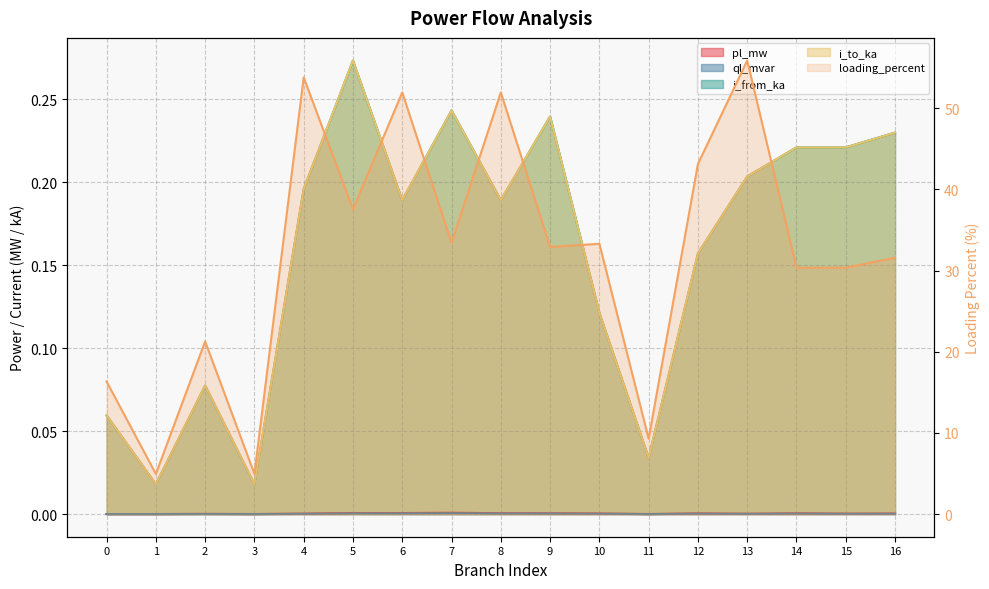

List the labels in order of value, smallest first.

1, 3, 11, 0, 2, 15, 14, 16, 9, 10, 7, 5, 12, 6, 8, 4, 13